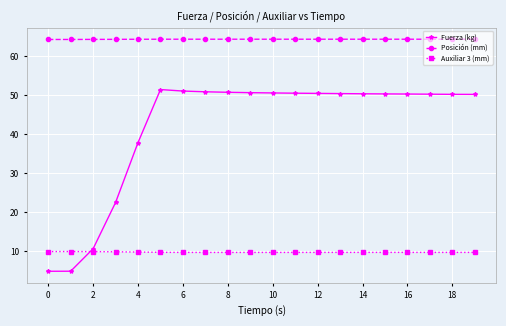

What is the value of the Fuerza (kg) point at the 3rd from the left?

10.7